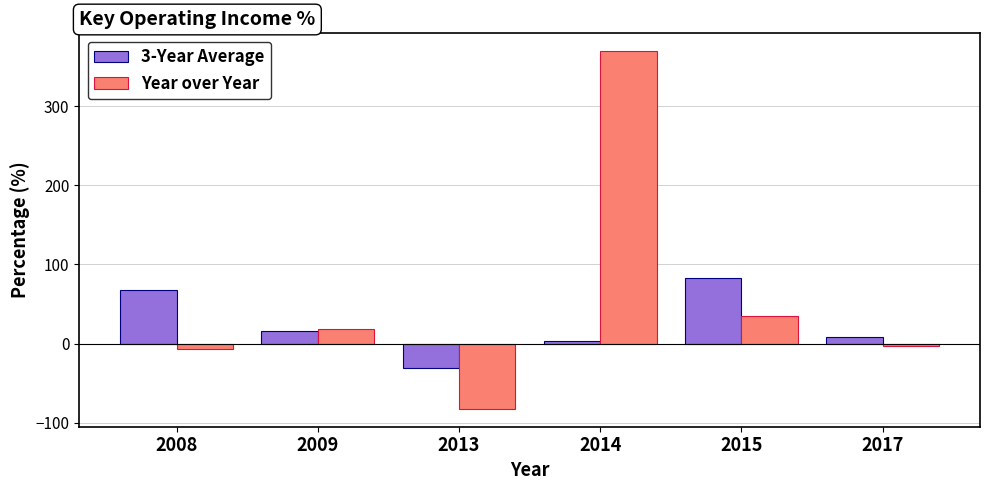

How many values in 3-Year Average are below zero?

1